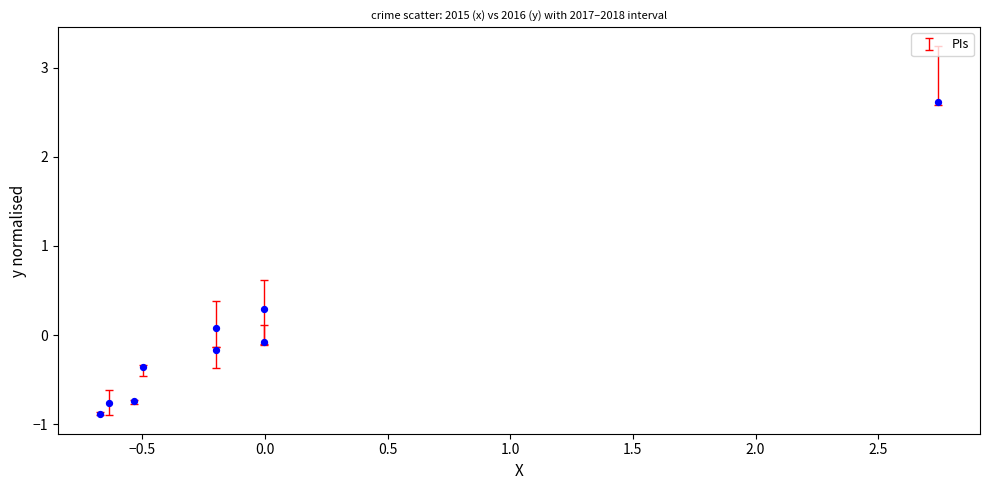

What is the range of Y values (max minus min)?

3.5